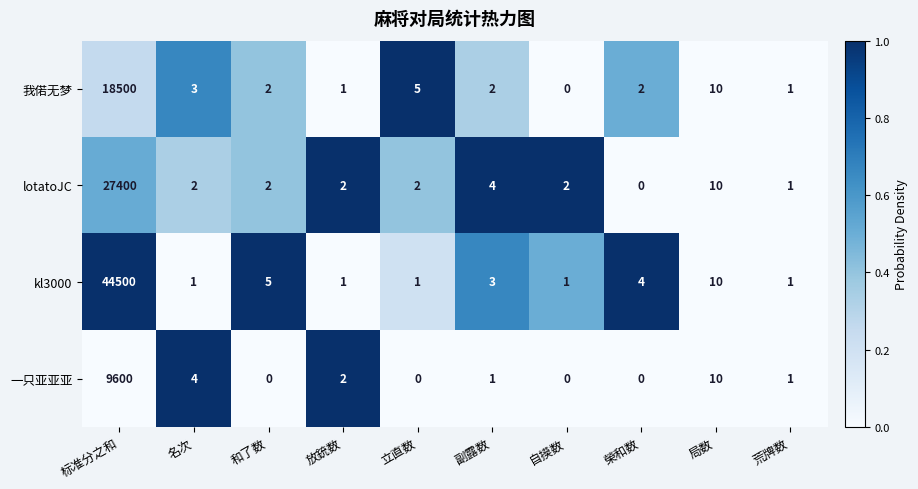

Is the value of lotatoJC at 副露数 greater than the value of 一只亚亚亚 at 榮和数?

Yes